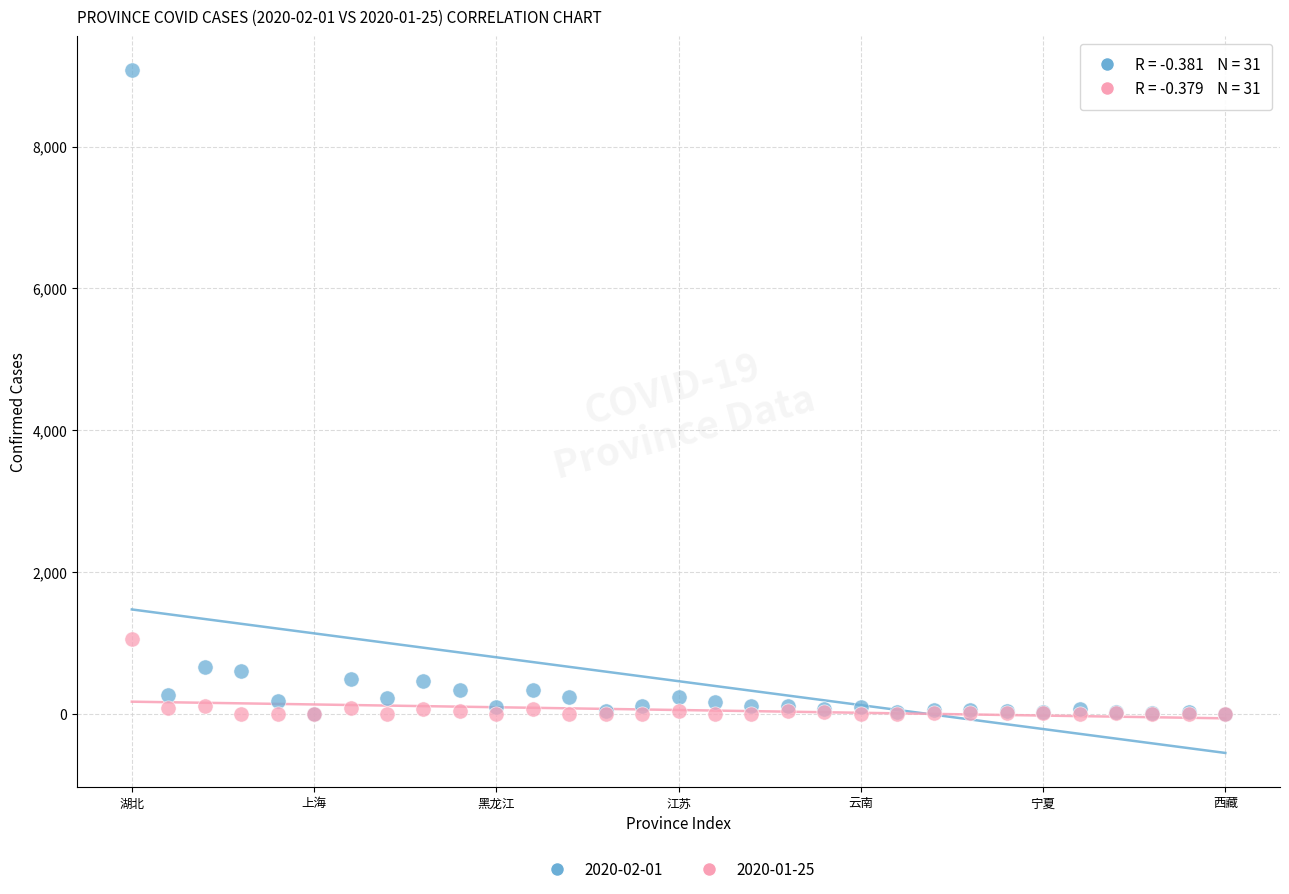

Across all series, what Y value is closest to 4537?

1052